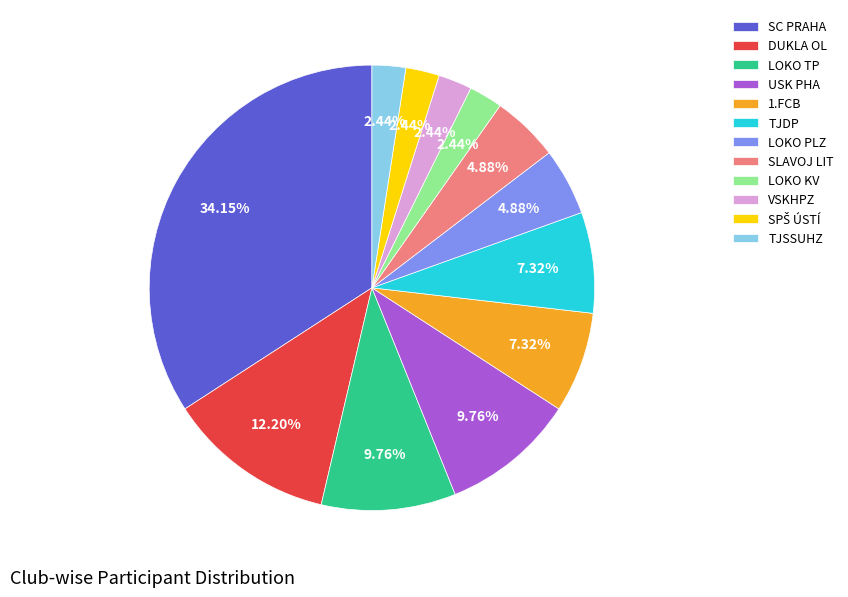

Does any single category account for the majority?

No